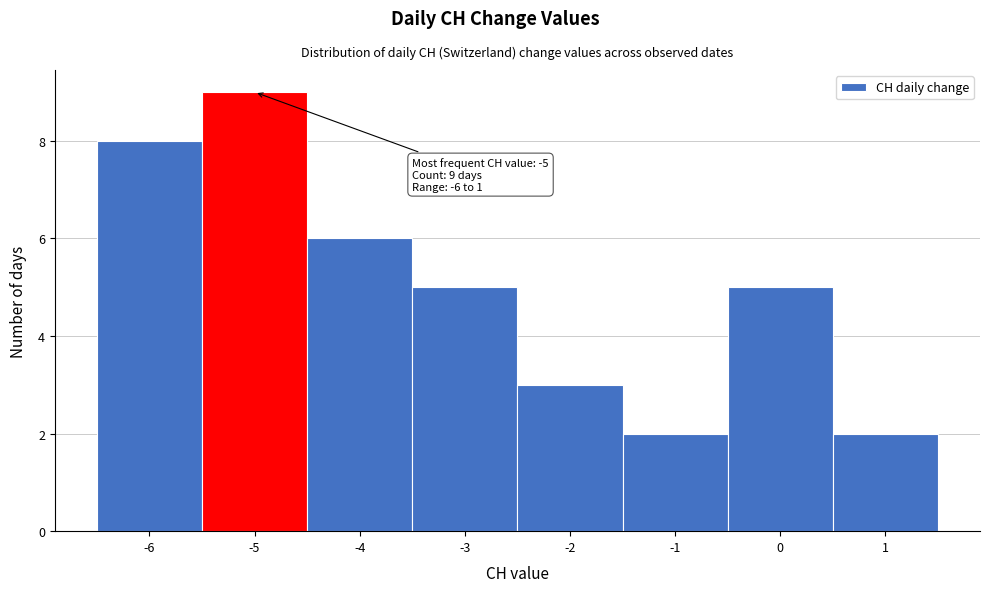

Which range on the x-axis has the tallest bar?

-5.5 to -4.5